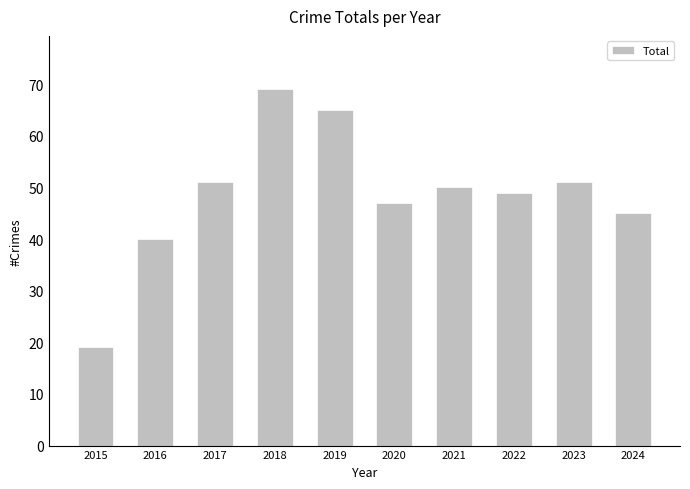

Are the bars grouped side by side (vs. stacked)?

No